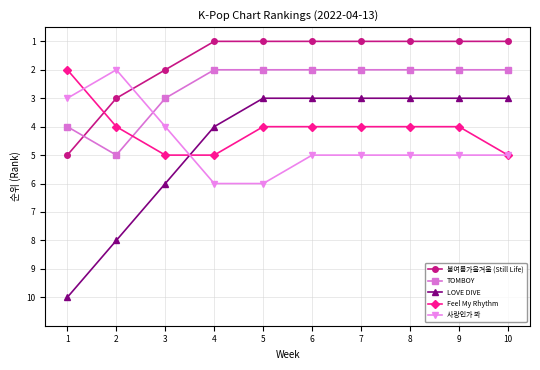

Does the chart display data point markers on the line(s)?

Yes